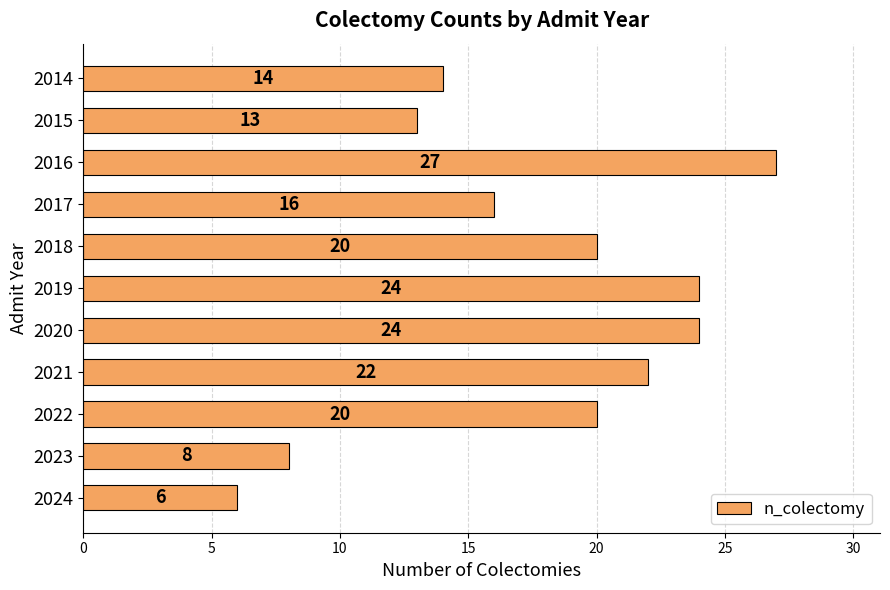

How many series are shown in this chart?

1